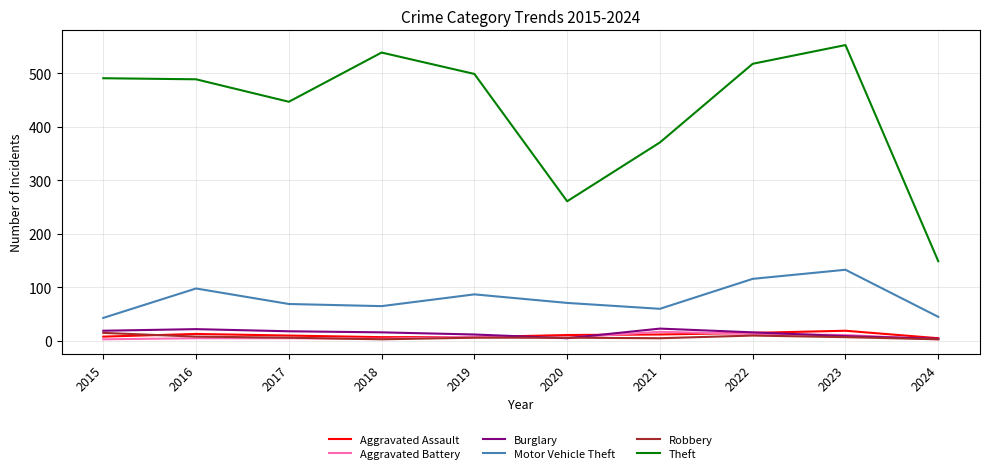

Which series changed the most between 2018 and 2024?

Theft